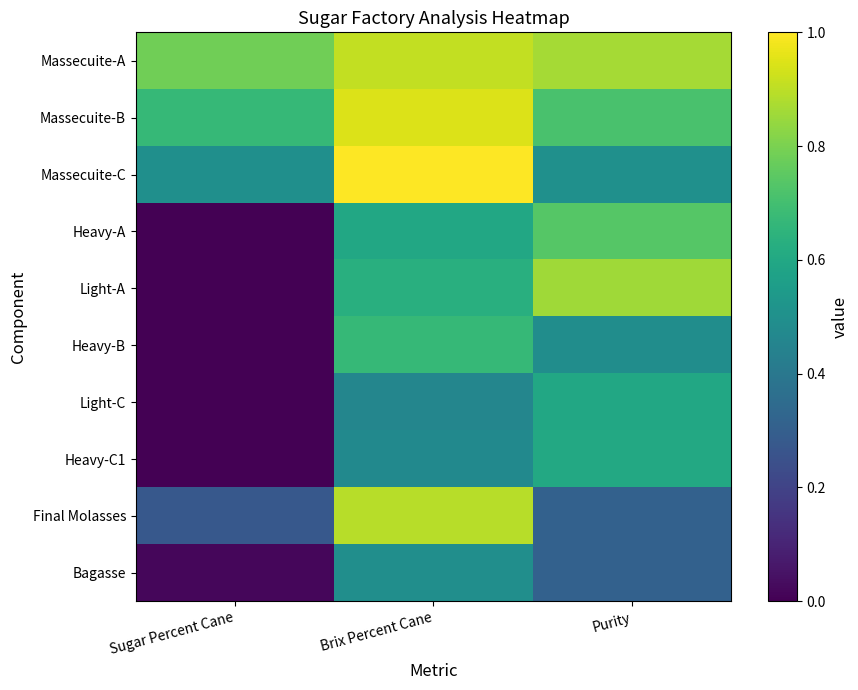

What is the total value across all series at Purity?

6.0